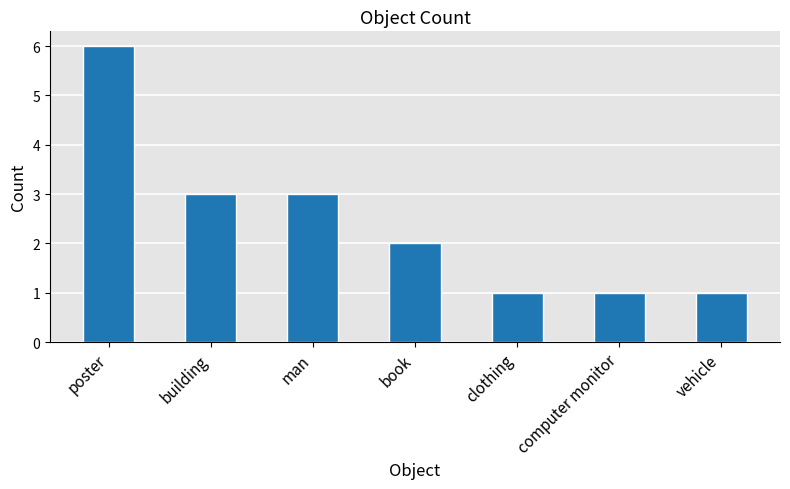

What is the label of the 2nd bar from the right?

computer monitor